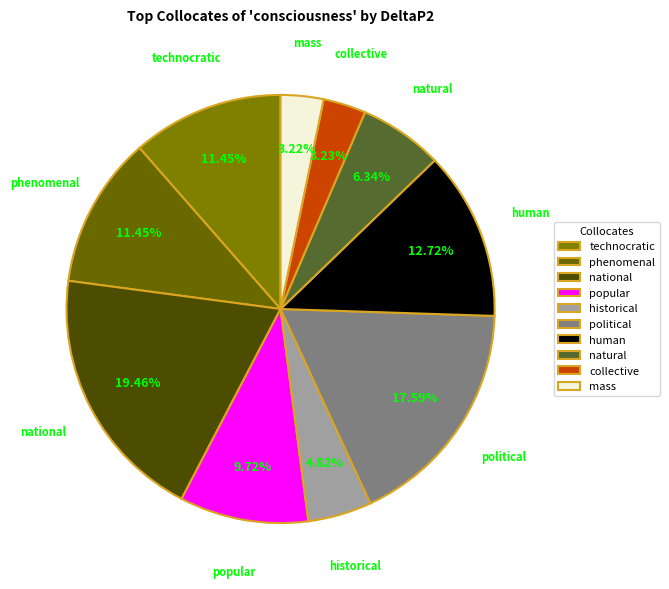

What percentage do political and phenomenal together represent?

29.0%